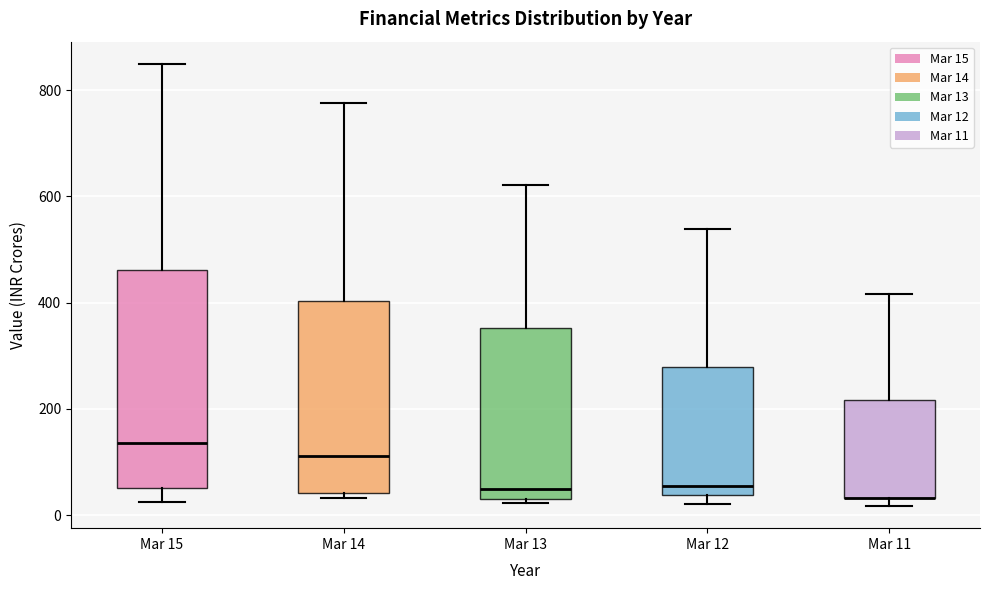

Where does the upper whisker of the box for Mar 11 end on the y-axis? The values are not printed on the chart, so give them approximately, as read against the axis.

420